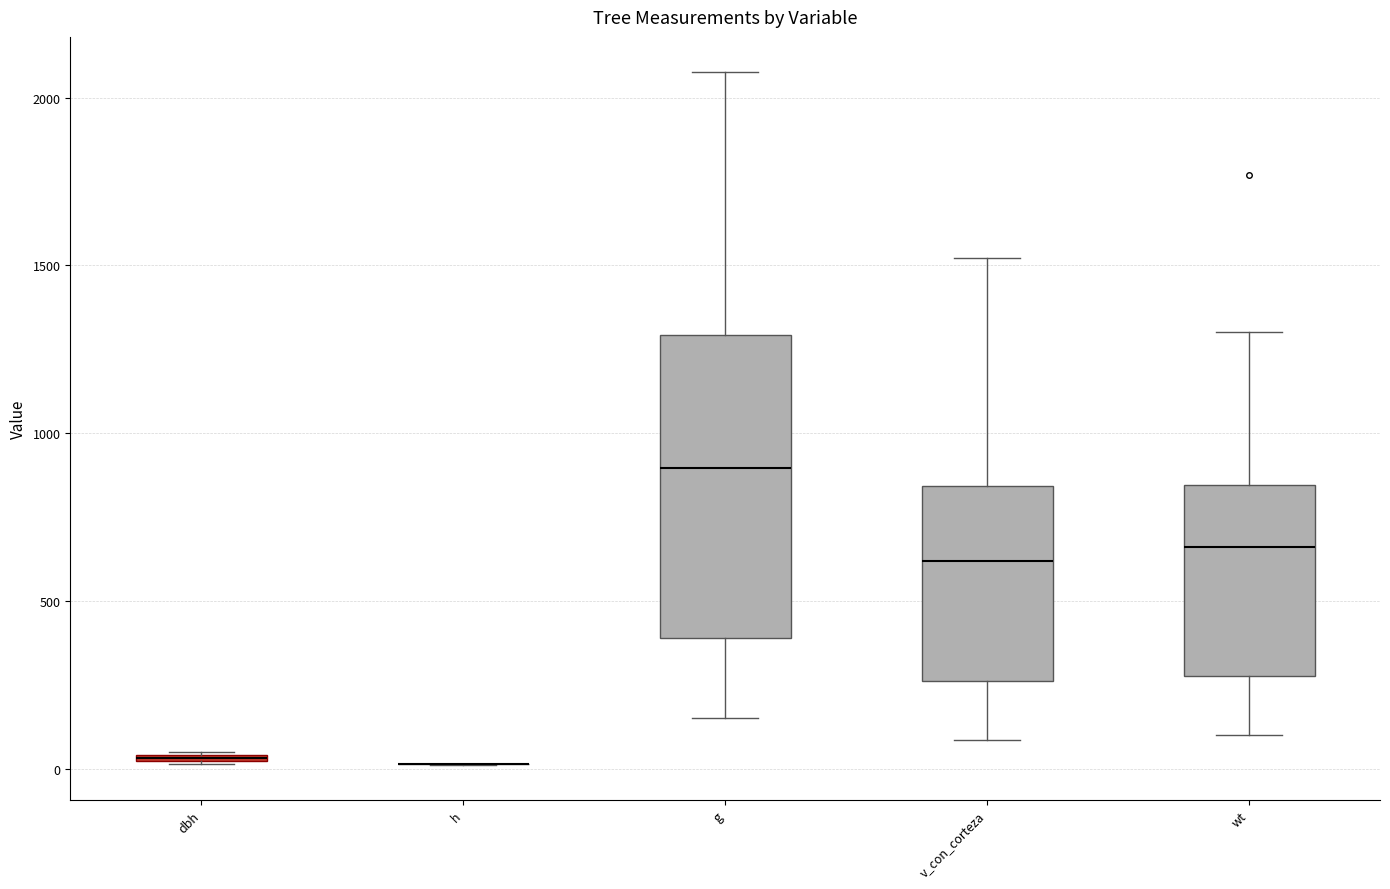

Which box is the tallest, from its lower edge to its upper edge?

g